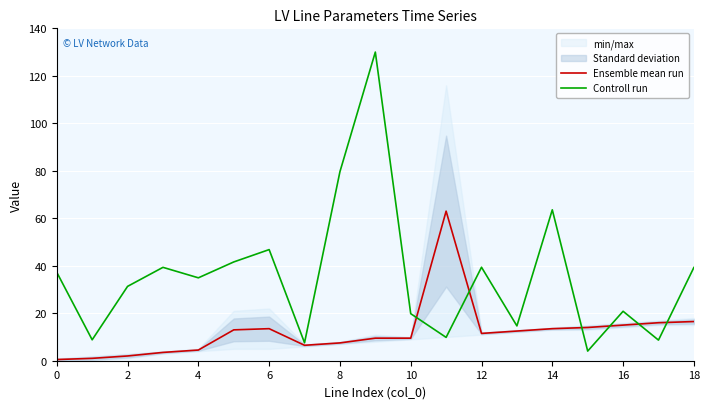

Is this an area chart (filled region under the line)?

No